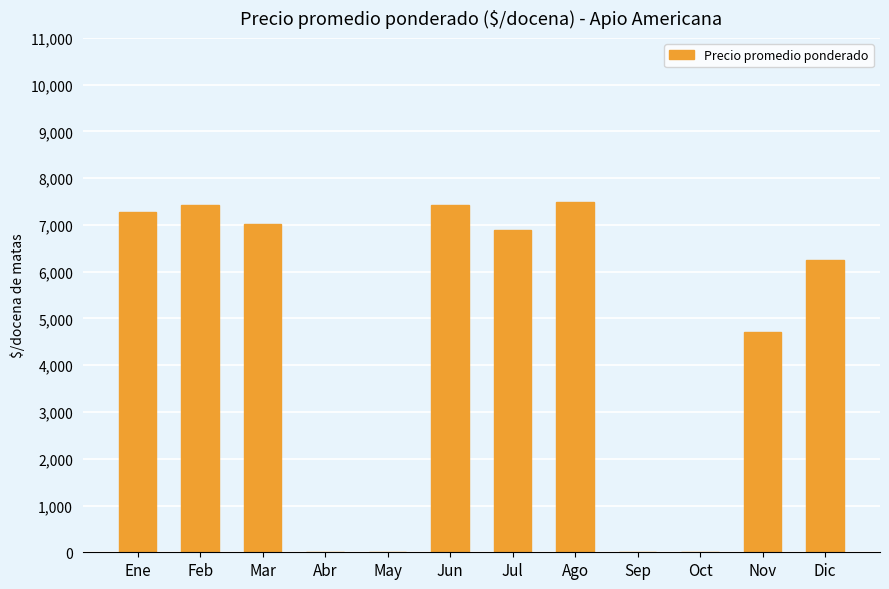

What is the sum of the values at Jul and Jun?

14328